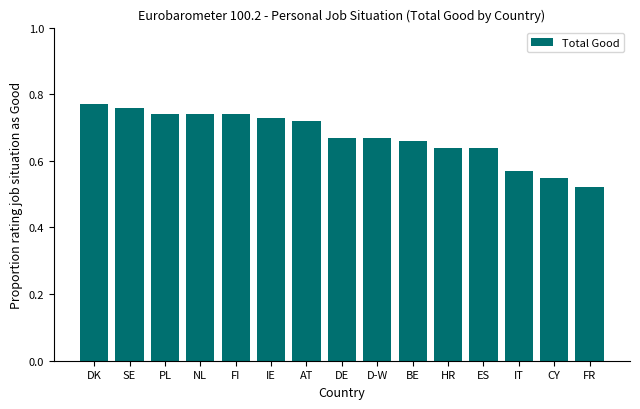

What position from the right is IT?

3